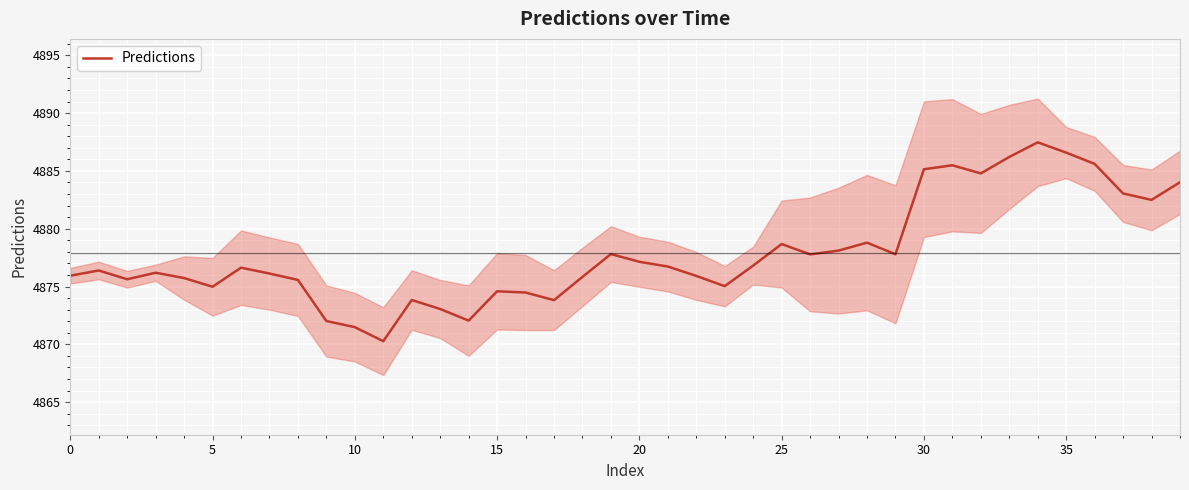

What is the change in value from 0 to 12?

-2.1